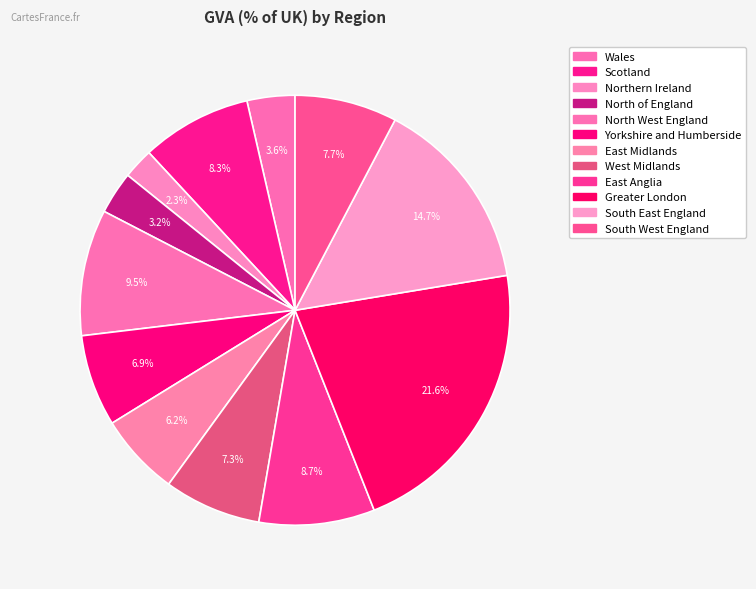

Is it true that North of England is 1% of the pie?

False